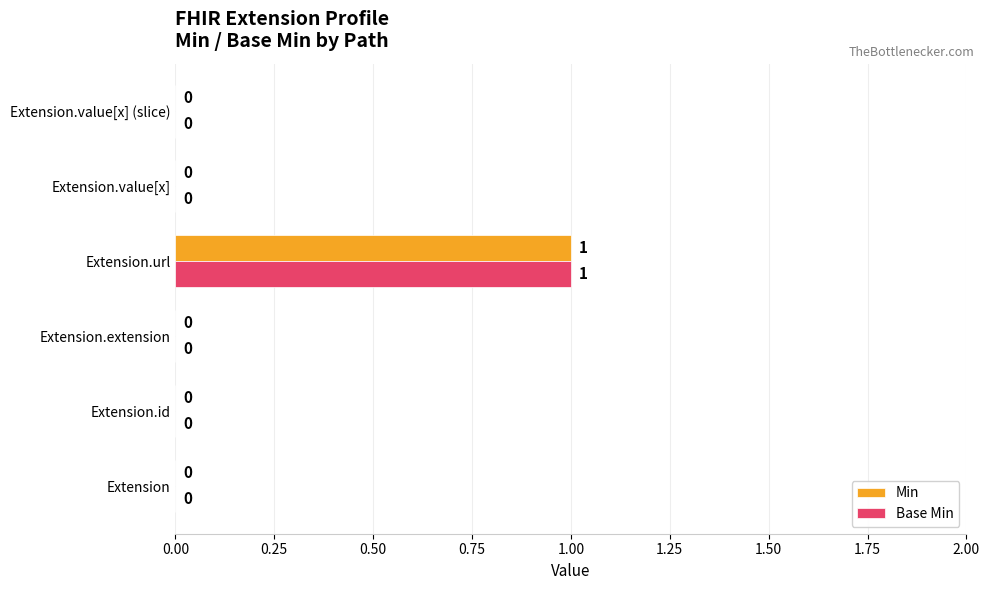

Which category has the highest value across all series?

Extension.url